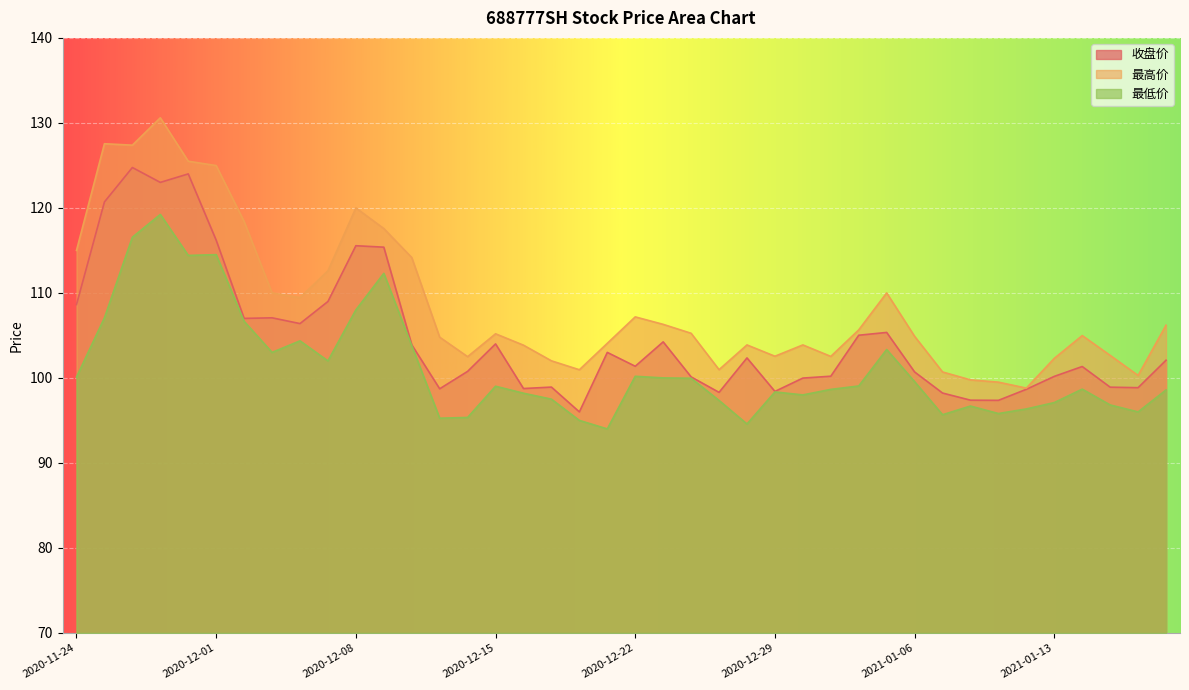

How many data points in 收盘价 are less than 102?

20